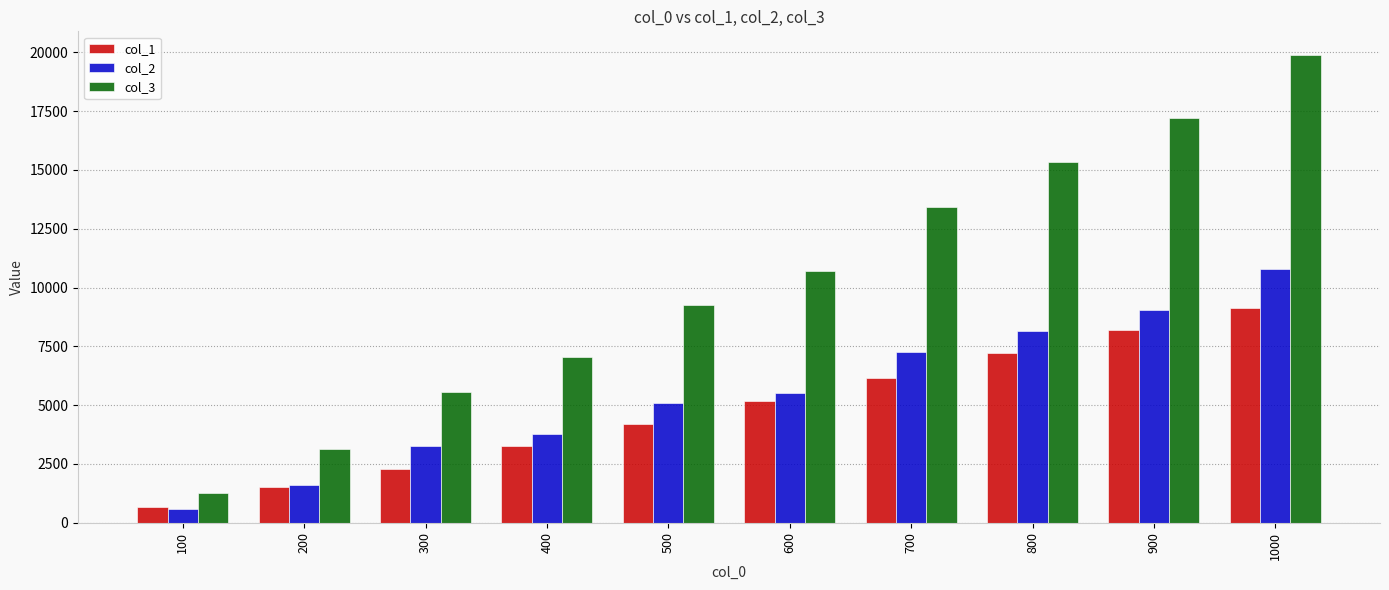

Reading left to right, list all the values displayed in this chart.

col_1: 669	1512	2298	3276	4194	5196	6171	7197	8187	9120
col_2: 576	1602	3244	3779	5077	5514	7261	8148	9029	10777
col_3: 1245	3114	5542	7055	9271	10710	13432	15345	17216	19897